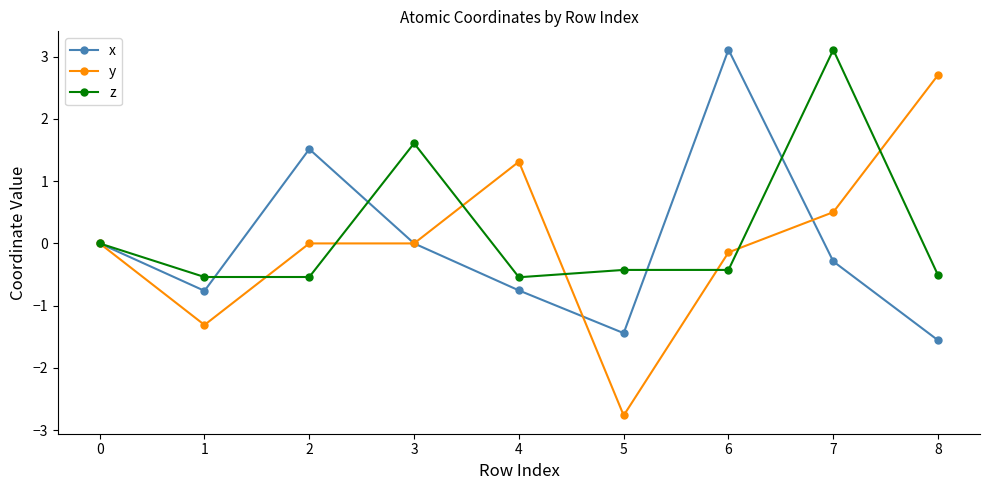

What is the sum of the z values at 6 and 5?

-0.9